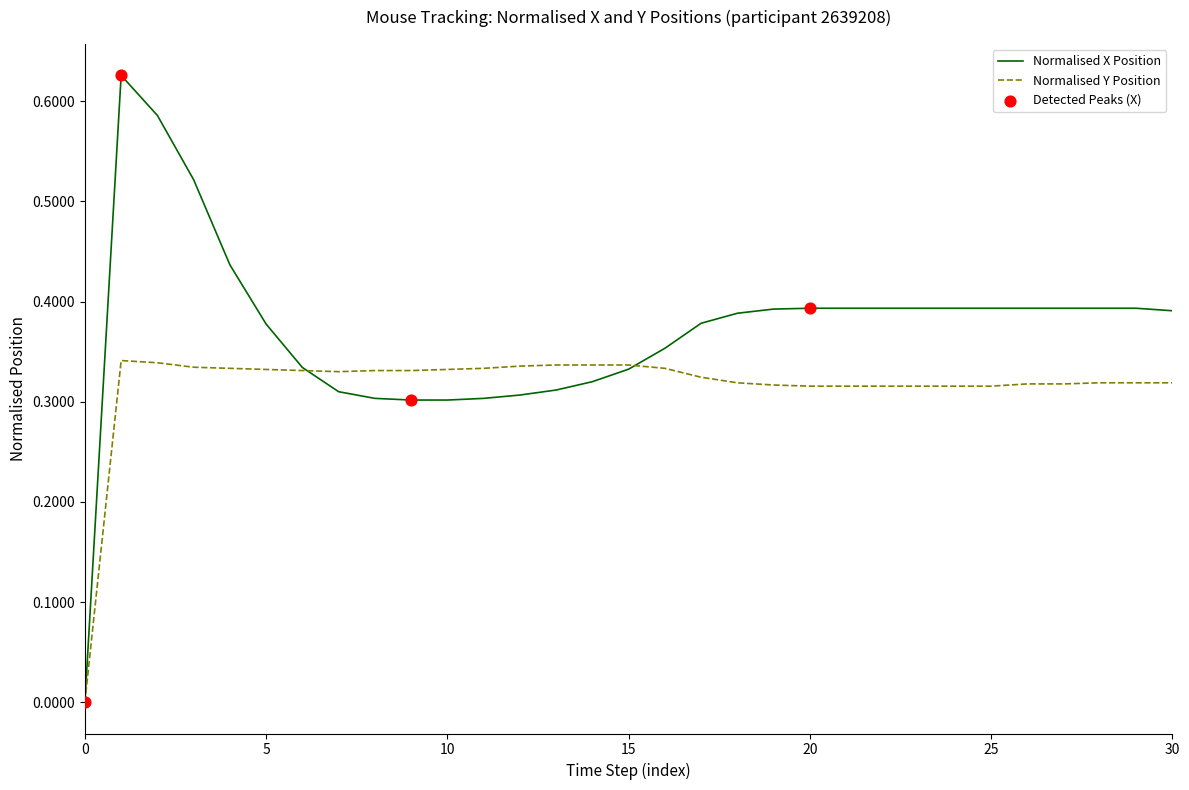

Which series has the largest total across all categories?

Normalised X Position